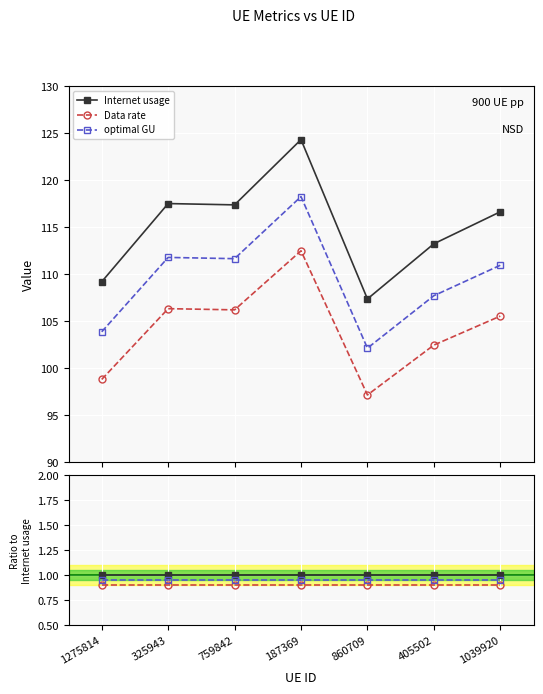

Is it true that Data rate equals 0.9 at 1275814?

True